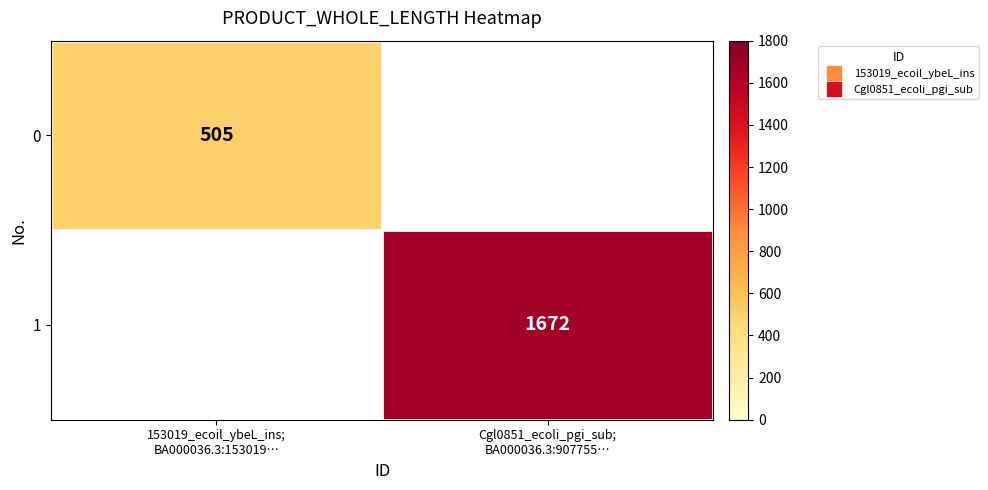

How many data points does each series have?

2